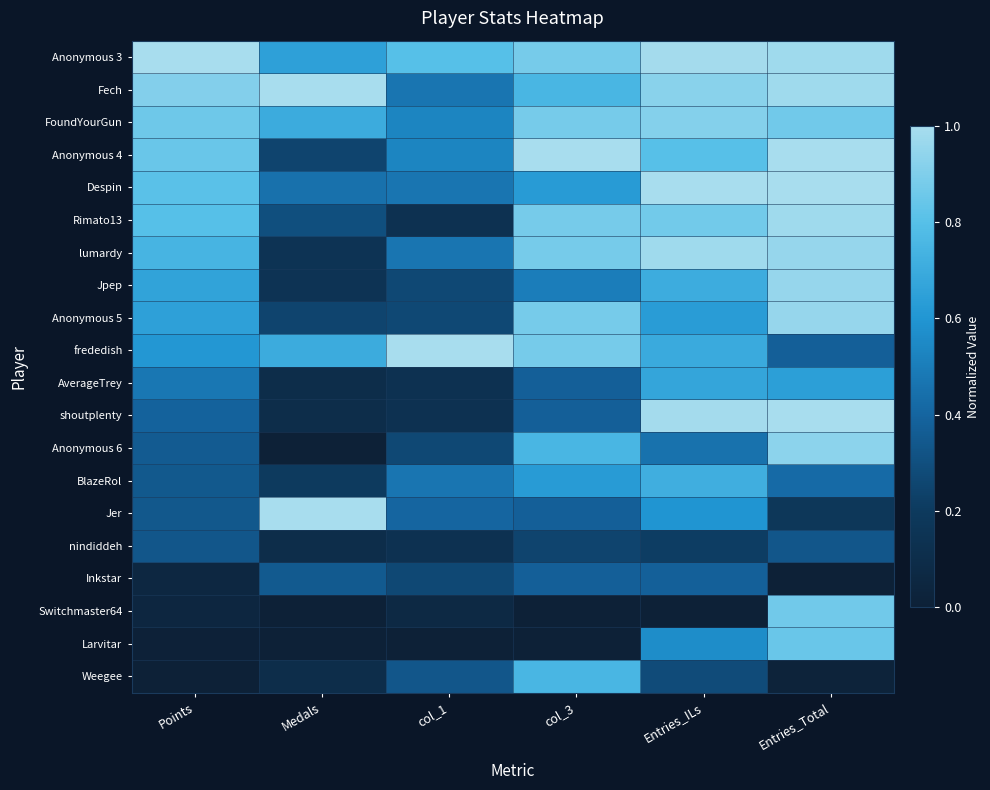

Reading left to right, list all the values displayed in this chart.

Anonymous 3: Points=1.0	Medals=0.7	col_1=0.8	col_3=0.9	Entries_ILs=1.0	Entries_Total=1.0
Fech: Points=0.9	Medals=1.0	col_1=0.5	col_3=0.8	Entries_ILs=0.9	Entries_Total=1.0
FoundYourGun: Points=0.9	Medals=0.7	col_1=0.5	col_3=0.9	Entries_ILs=0.9	Entries_Total=0.9
Anonymous 4: Points=0.8	Medals=0.2	col_1=0.5	col_3=1.0	Entries_ILs=0.8	Entries_Total=1.0
Despin: Points=0.8	Medals=0.5	col_1=0.5	col_3=0.6	Entries_ILs=1.0	Entries_Total=1.0
Rimato13: Points=0.8	Medals=0.3	col_1=0.1	col_3=0.9	Entries_ILs=0.9	Entries_Total=1.0
lumardy: Points=0.7	Medals=0.1	col_1=0.5	col_3=0.9	Entries_ILs=1.0	Entries_Total=1.0
Jpep: Points=0.7	Medals=0.1	col_1=0.3	col_3=0.5	Entries_ILs=0.7	Entries_Total=1.0
Anonymous 5: Points=0.7	Medals=0.2	col_1=0.3	col_3=0.9	Entries_ILs=0.6	Entries_Total=1.0
frededish: Points=0.6	Medals=0.7	col_1=1.0	col_3=0.9	Entries_ILs=0.7	Entries_Total=0.4
AverageTrey: Points=0.5	Medals=0.1	col_1=0.1	col_3=0.4	Entries_ILs=0.7	Entries_Total=0.6
shoutplenty: Points=0.4	Medals=0.1	col_1=0.1	col_3=0.4	Entries_ILs=1.0	Entries_Total=1.0
Anonymous 6: Points=0.4	Medals=0.0	col_1=0.3	col_3=0.8	Entries_ILs=0.5	Entries_Total=0.9
BlazeRol: Points=0.3	Medals=0.2	col_1=0.5	col_3=0.6	Entries_ILs=0.7	Entries_Total=0.4
Jer: Points=0.3	Medals=1.0	col_1=0.4	col_3=0.4	Entries_ILs=0.6	Entries_Total=0.2
nindiddeh: Points=0.3	Medals=0.1	col_1=0.1	col_3=0.2	Entries_ILs=0.2	Entries_Total=0.3
Inkstar: Points=0.1	Medals=0.3	col_1=0.3	col_3=0.4	Entries_ILs=0.4	Entries_Total=0.0
Switchmaster64: Points=0.0	Medals=0.0	col_1=0.1	col_3=0.0	Entries_ILs=0.0	Entries_Total=0.9
Larvitar: Points=0.0	Medals=0.0	col_1=0.0	col_3=0.0	Entries_ILs=0.6	Entries_Total=0.8
Weegee: Points=0.0	Medals=0.1	col_1=0.3	col_3=0.8	Entries_ILs=0.3	Entries_Total=0.0